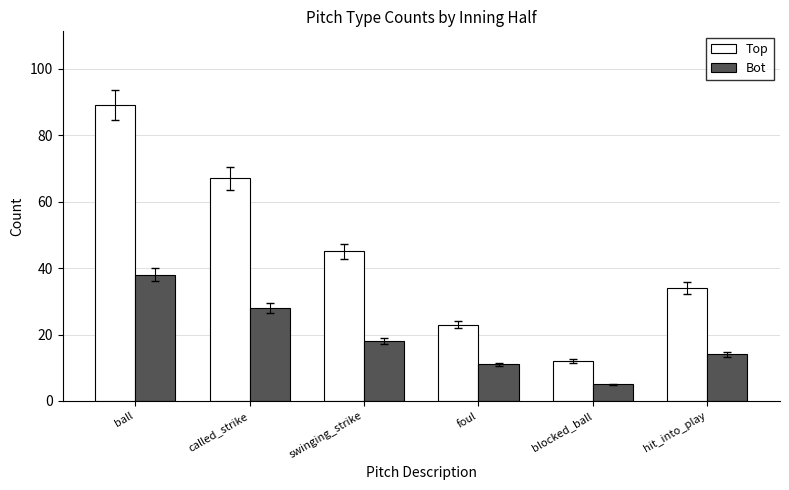

Are the bars grouped side by side (vs. stacked)?

Yes